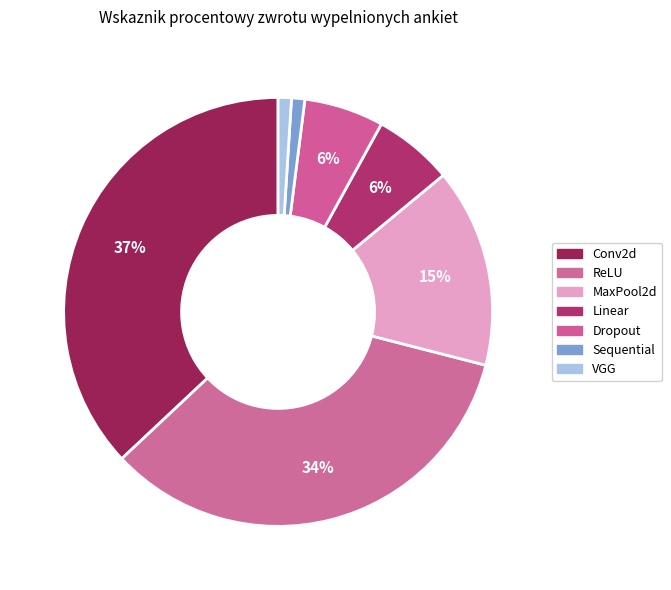

Does any single category account for the majority?

No